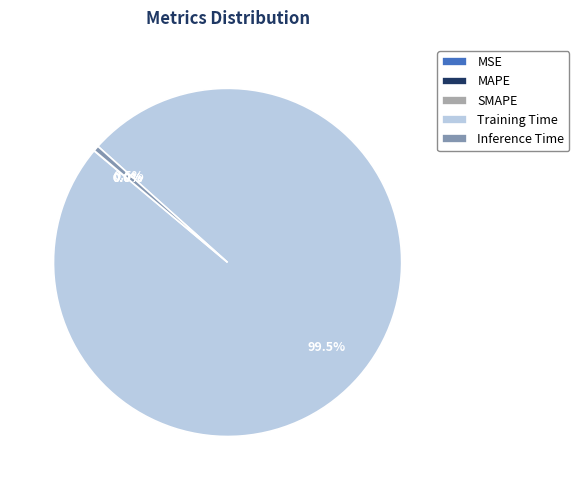

What is the largest slice in the pie chart?

Training Time